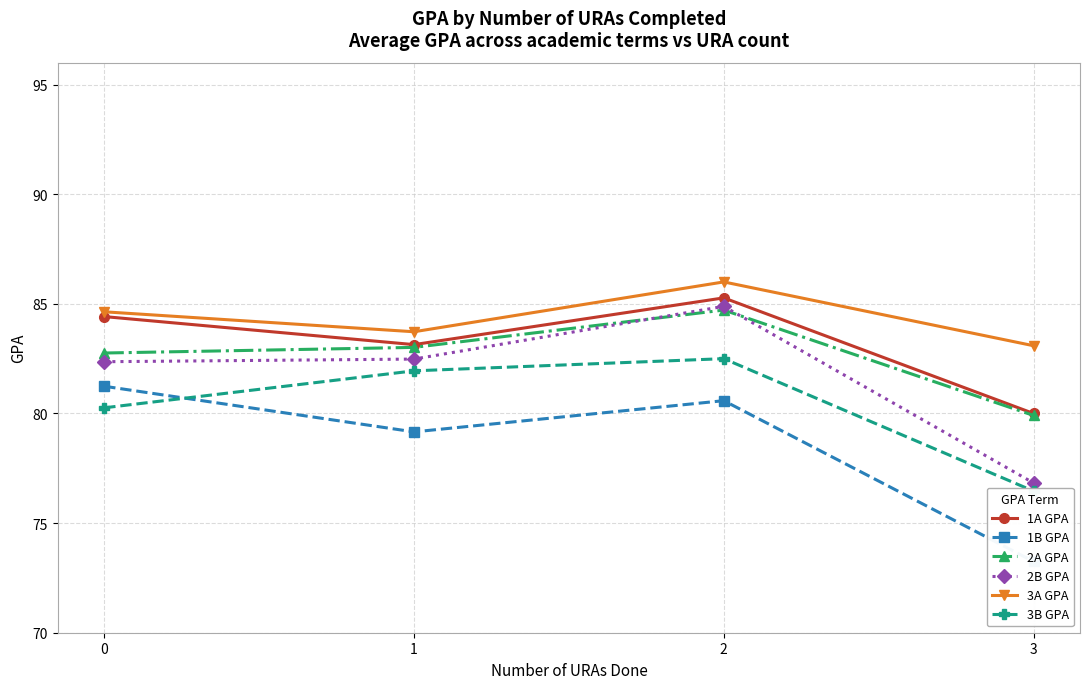

Reading right to left, what are all the values shown in this chart?

1A GPA: 80.0	85.3	83.1	84.4
1B GPA: 73.2	80.6	79.2	81.2
2A GPA: 79.9	84.7	83.0	82.8
2B GPA: 76.8	84.9	82.5	82.4
3A GPA: 83.1	86.0	83.7	84.6
3B GPA: 76.5	82.5	81.9	80.3